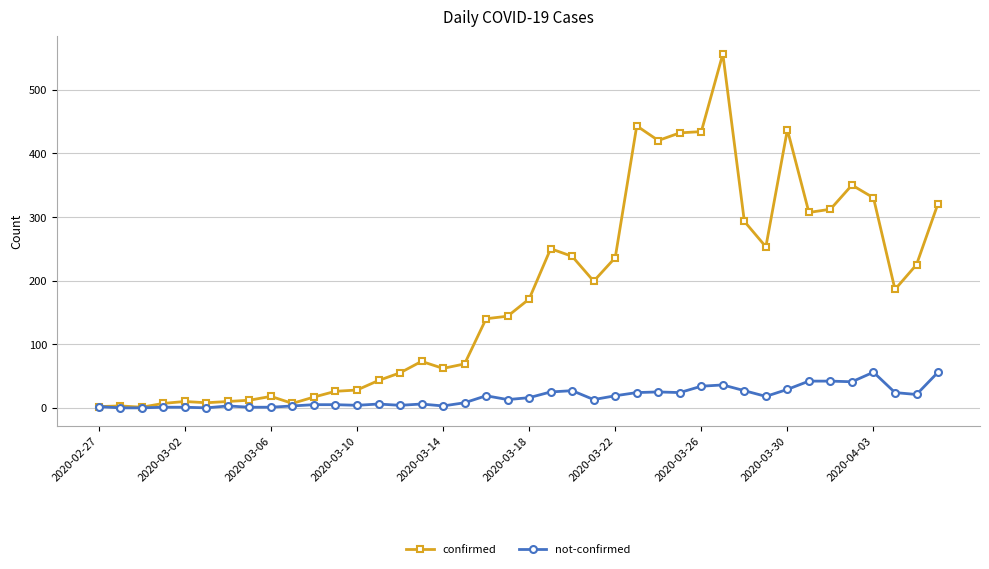

Which series has the largest total across all categories?

confirmed